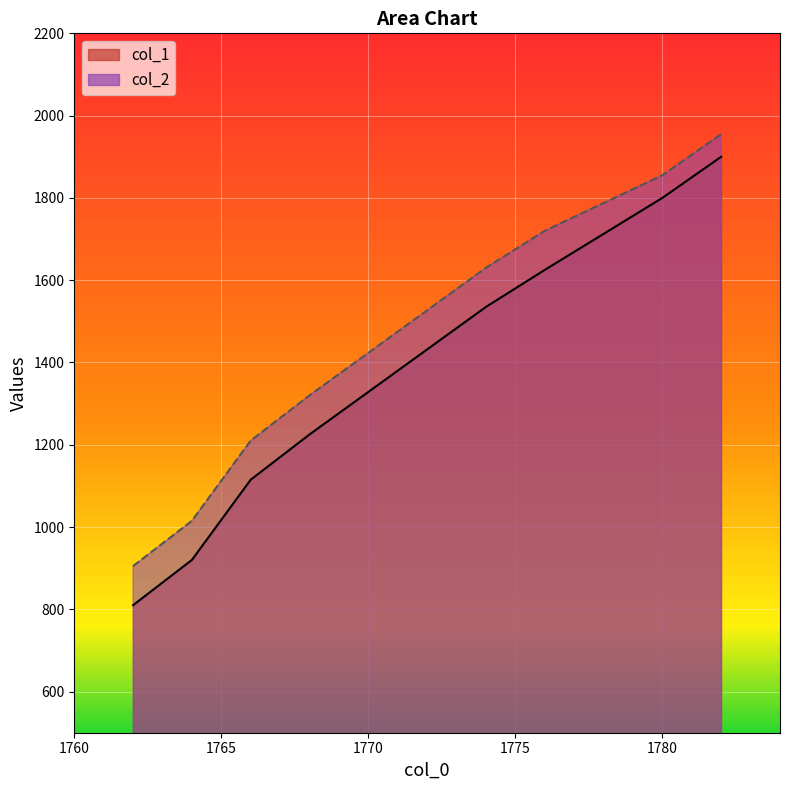

What is the difference between the col_1 values at 1780 and 1782?

100